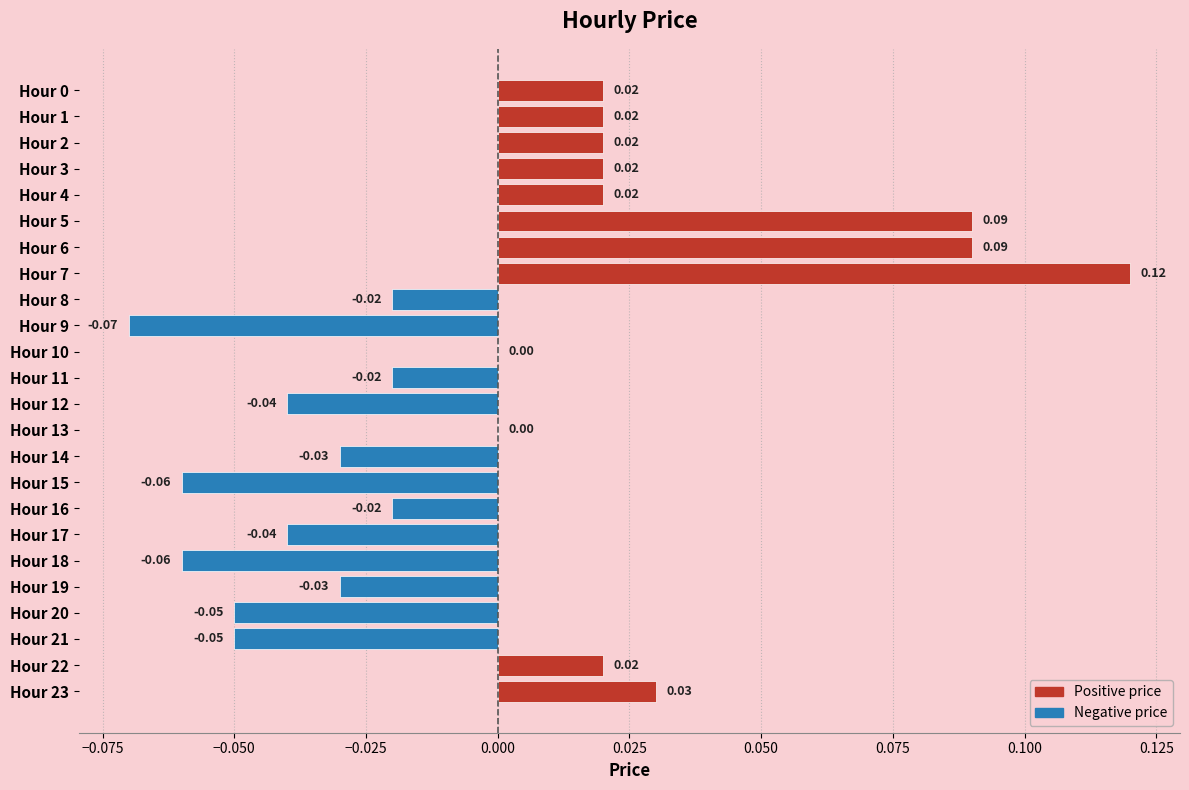

What is the change in value from Hour 9 to Hour 10?

+0.1